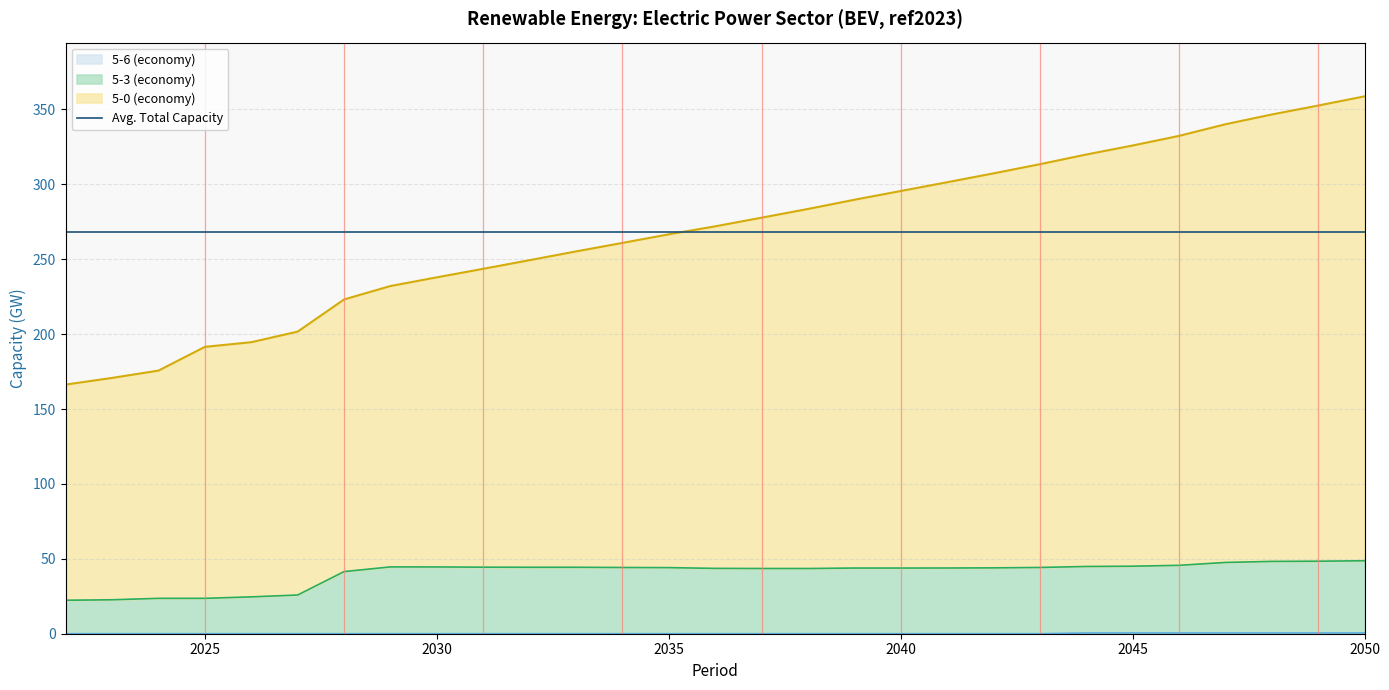

Is it true that 5-6 (economy) equals 0.0 at 2030?

True